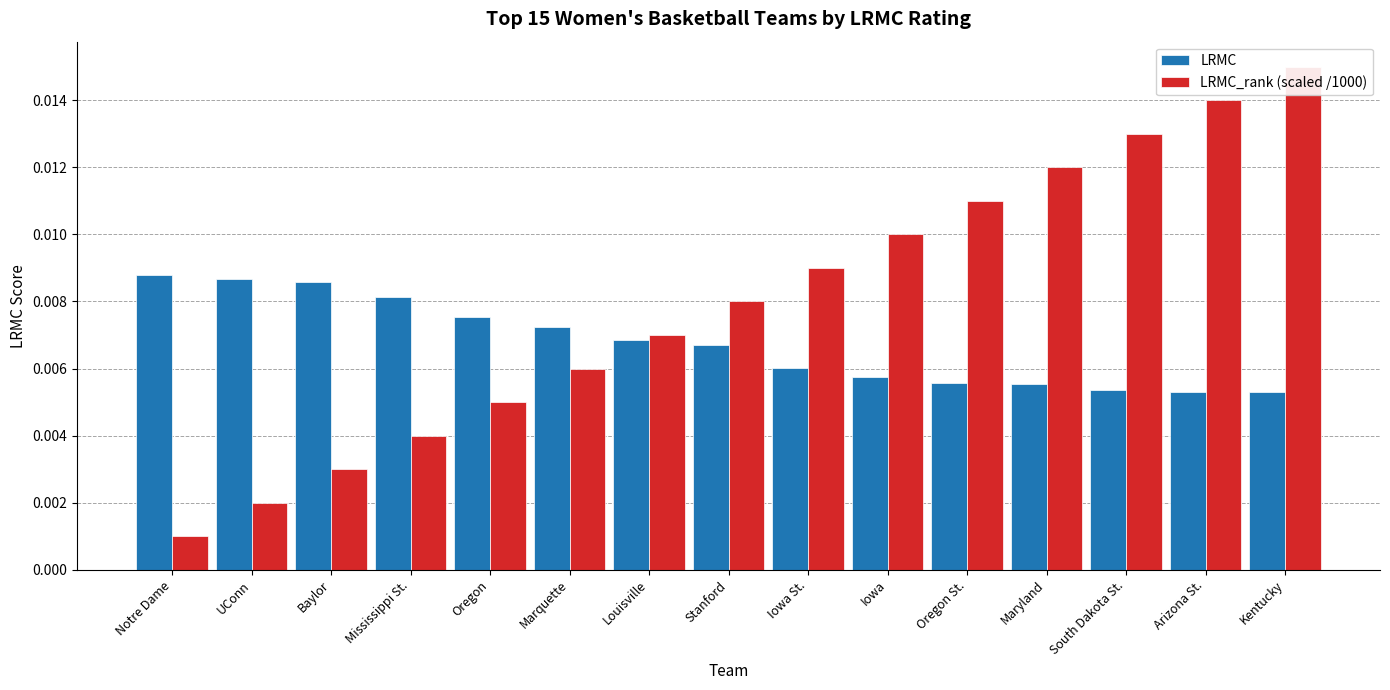

At which category is the sum across all series the highest?

Kentucky